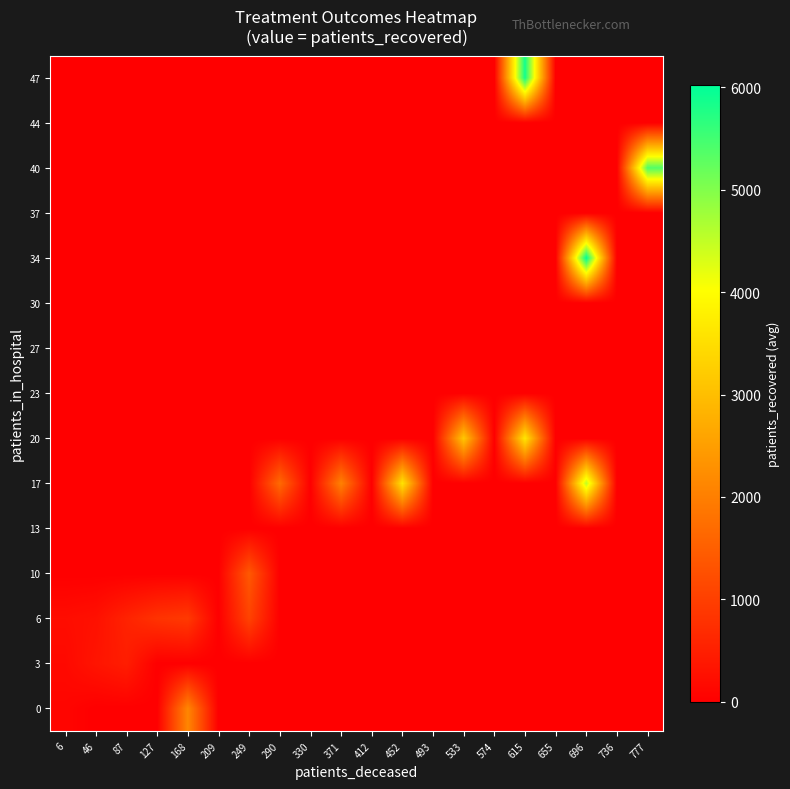

Which has a higher value, 290 or 655?

290